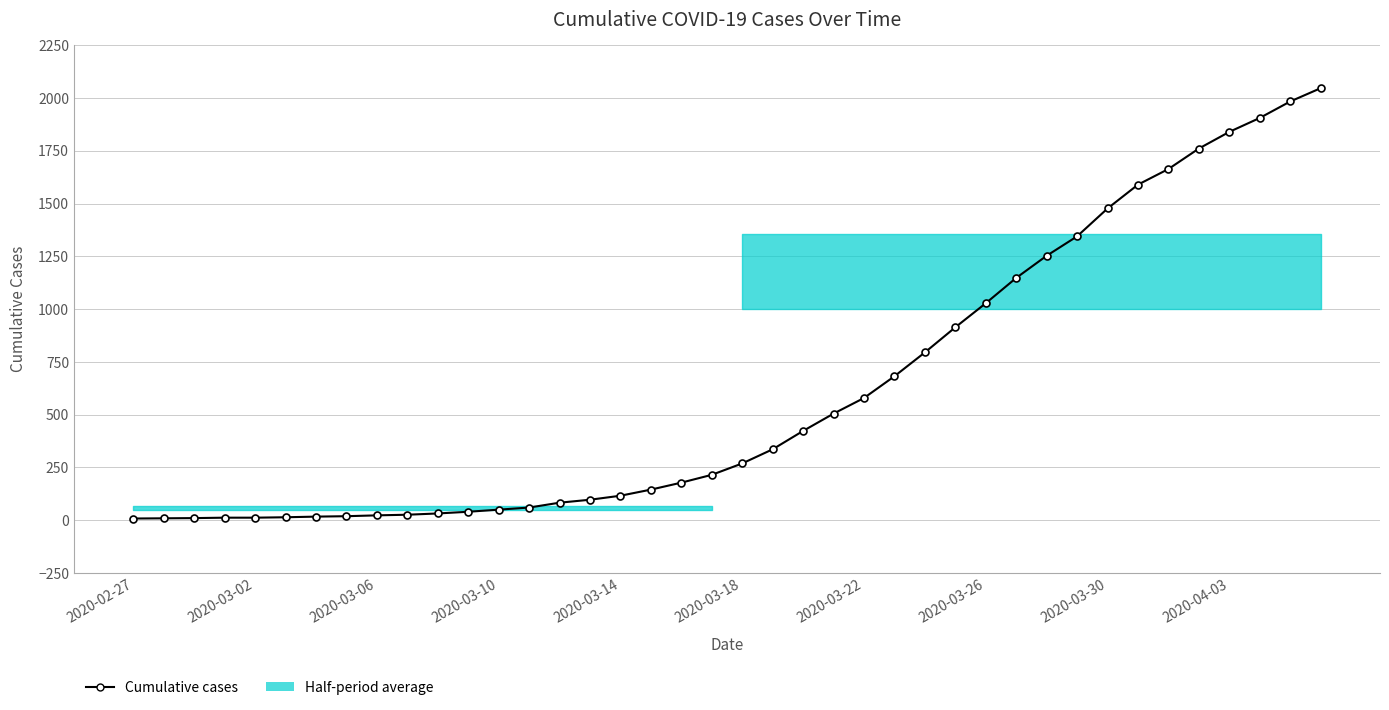

Does the chart have visible grid lines?

Yes